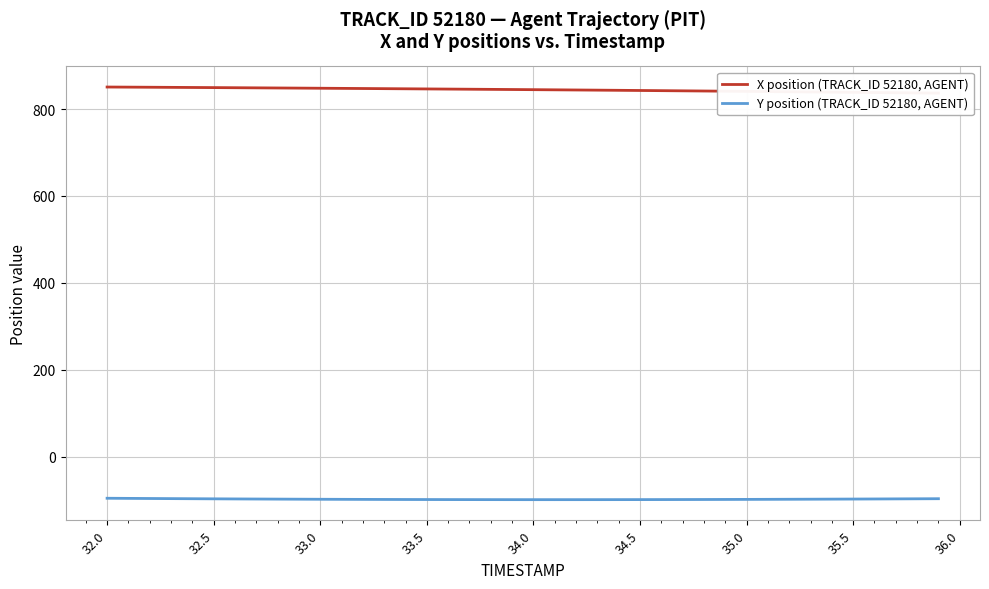

Which series has the largest total across all categories?

X position (TRACK_ID 52180, AGENT)